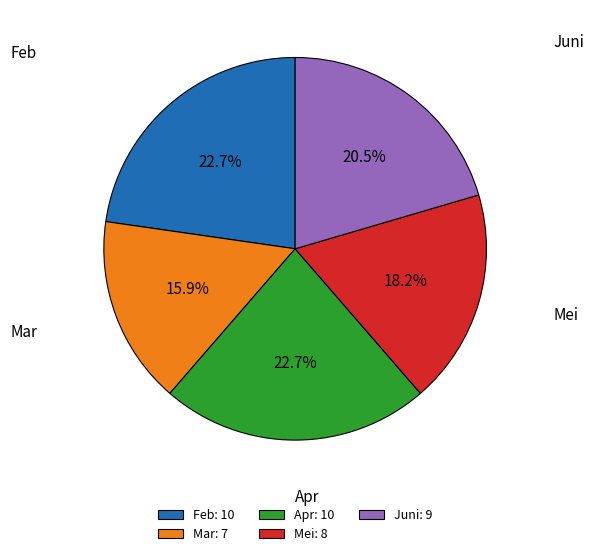

What percentage is NOT represented by Juni?

79.5%